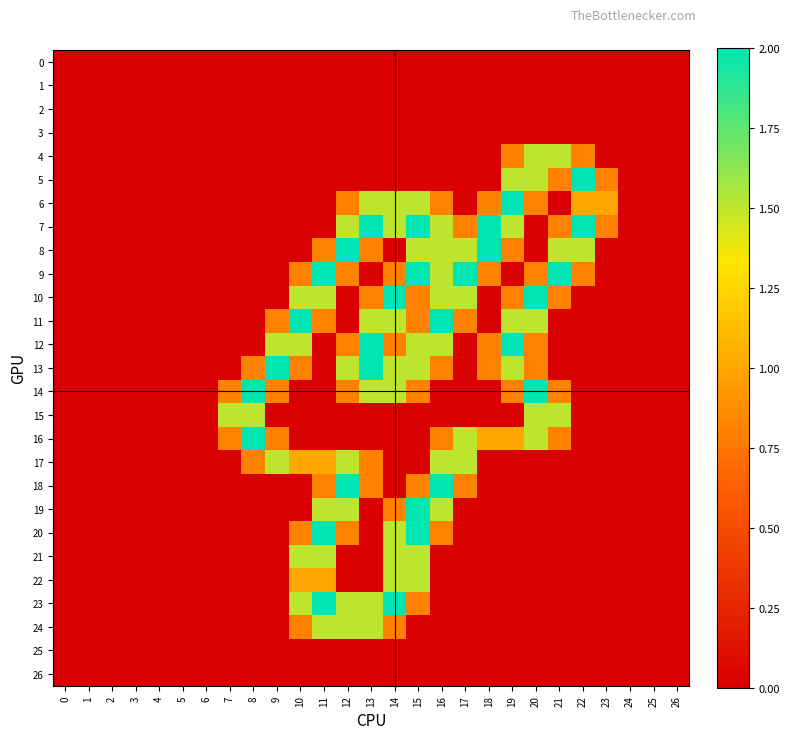

Between 10 and 25, which series saw the biggest shift?

11